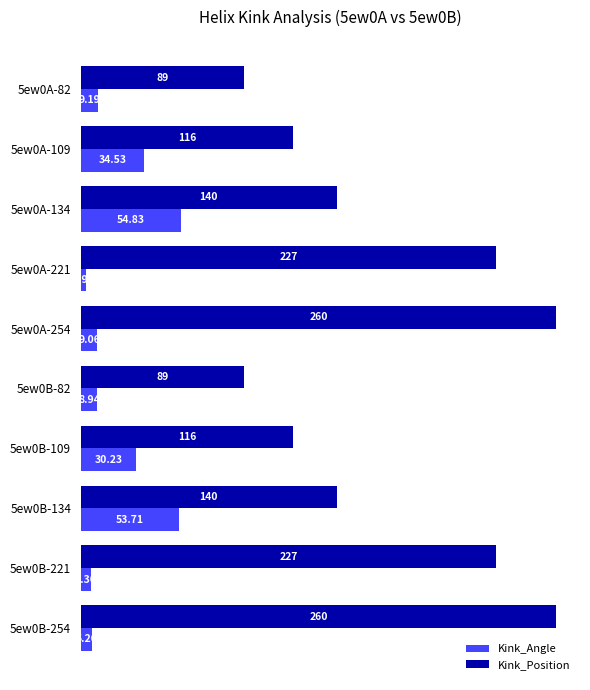

At 5ew0A-134, list the series in order from smallest to largest.

Kink_Angle, Kink_Position